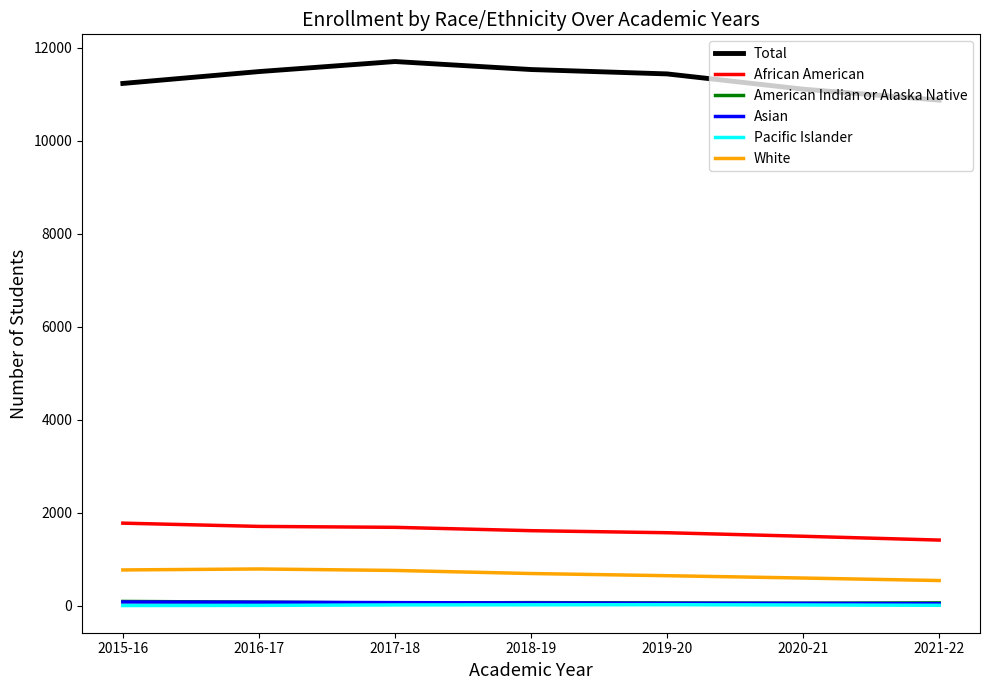

True or false: Pacific Islander and Asian intersect in this chart.

False